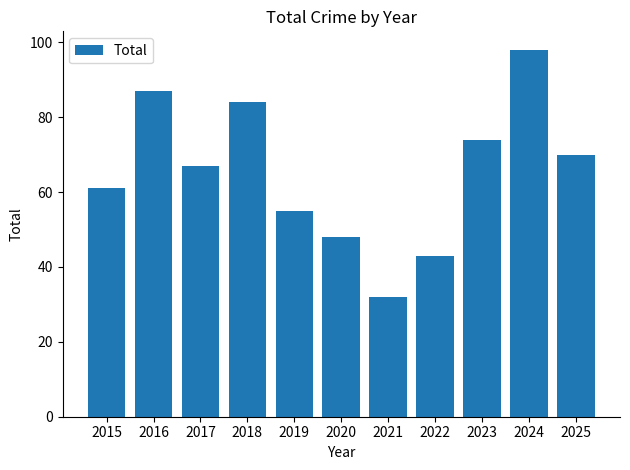

Which label corresponds to the largest value in the chart?

2024